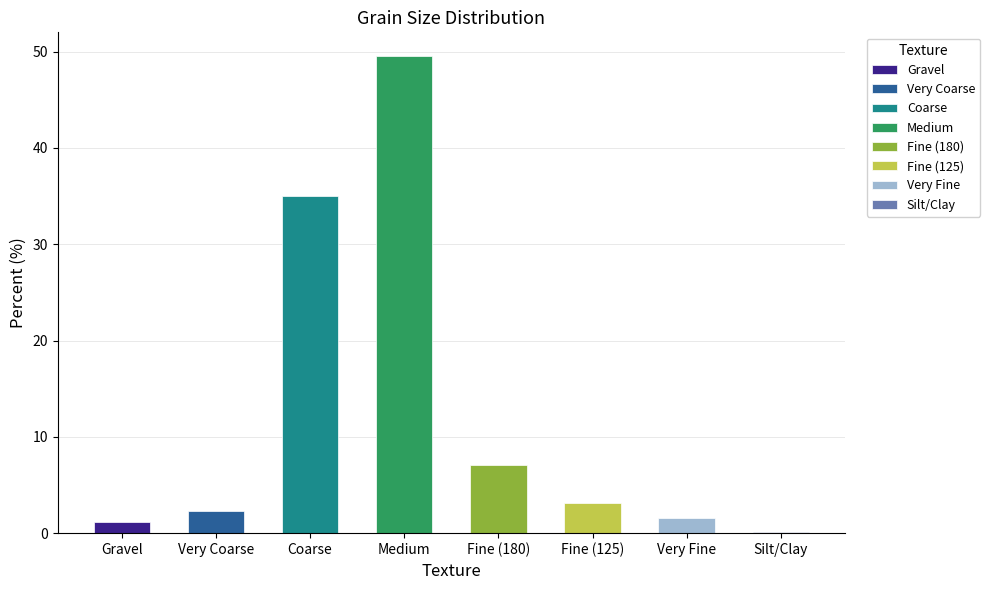

What is the difference between the maximum and second lowest values?

48.3